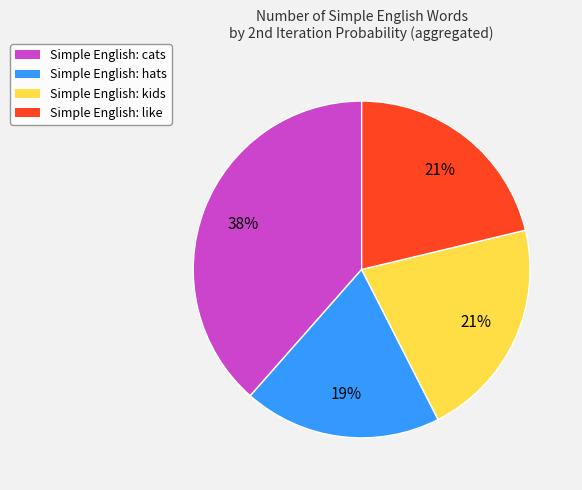

Is the sum of Simple English: like and Simple English: cats greater than half?

Yes